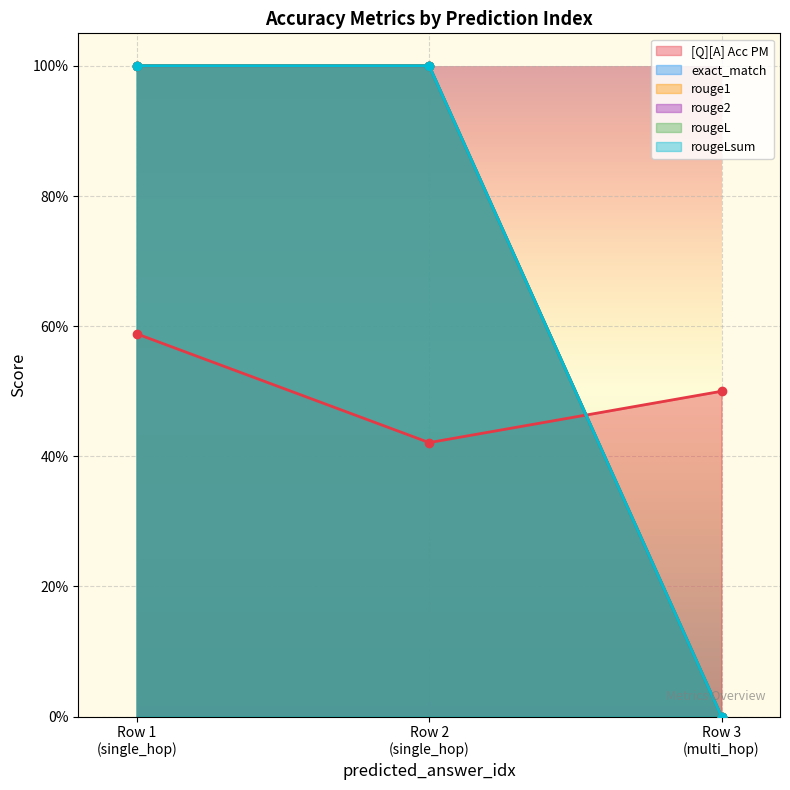

Reading left to right, extract all data points from this chart.

[Q][A] Acc PM: 0.6	0.4	0.5
exact_match: 1.0	1.0	0.0
rouge1: 1.0	1.0	0.0
rouge2: 1.0	1.0	0.0
rougeL: 1.0	1.0	0.0
rougeLsum: 1.0	1.0	0.0